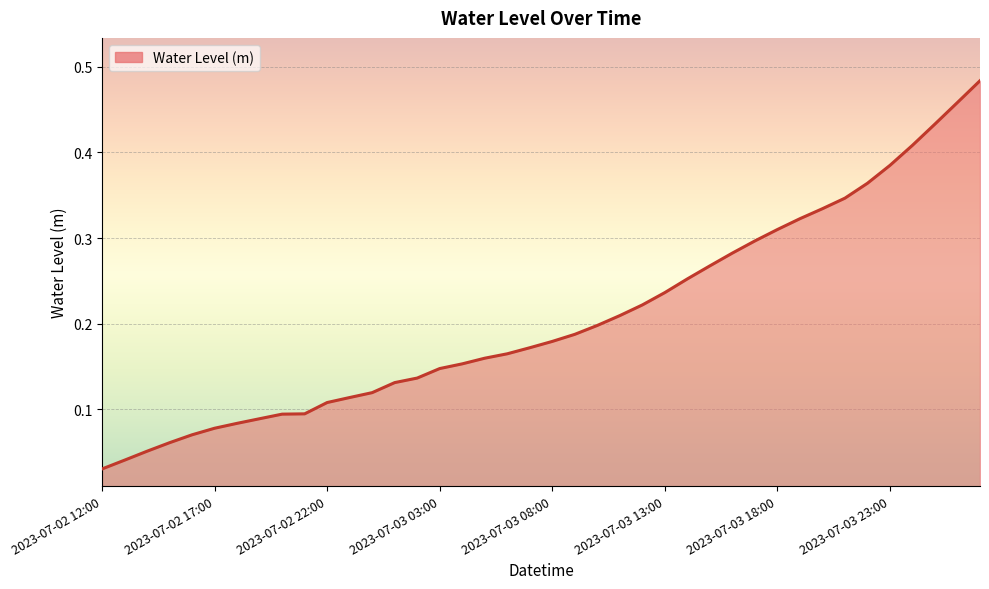

Reading left to right, transcribe all the data shown in this chart.

0.0	0.0	0.1	0.1	0.1	0.1	0.1	0.1	0.1	0.1	0.1	0.1	0.1	0.1	0.1	0.1	0.2	0.2	0.2	0.2	0.2	0.2	0.2	0.2	0.2	0.2	0.3	0.3	0.3	0.3	0.3	0.3	0.3	0.3	0.4	0.4	0.4	0.4	0.5	0.5